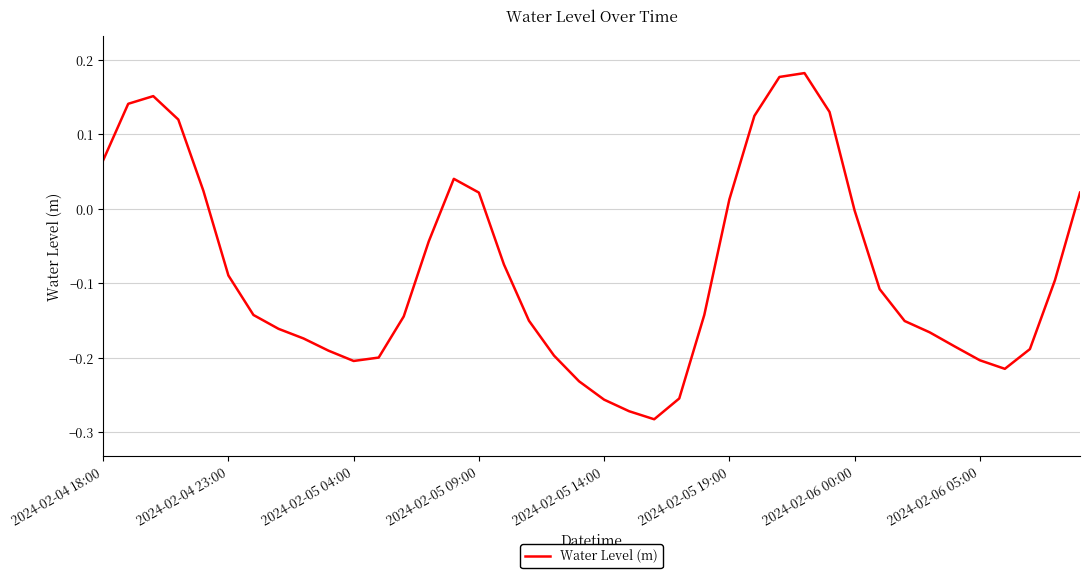

What is the difference between the maximum and minimum values?

0.5